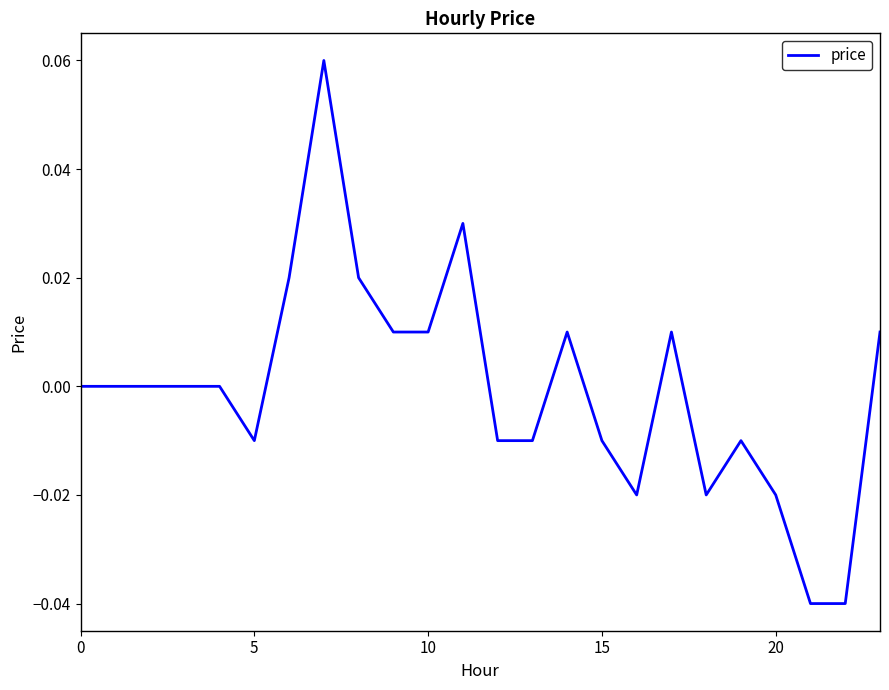

What is the label of the 14th point from the right?

10